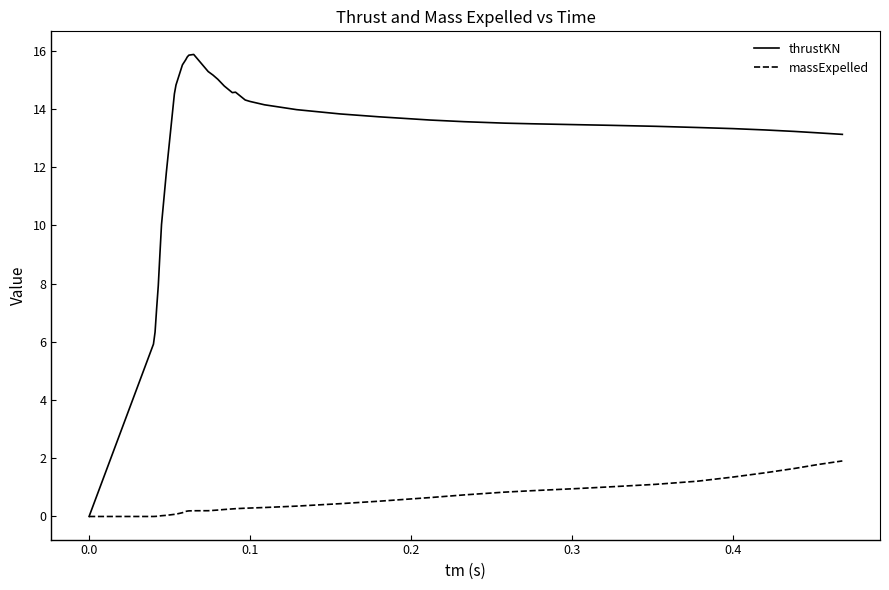

How many values in the thrustKN series exceed 13?

32